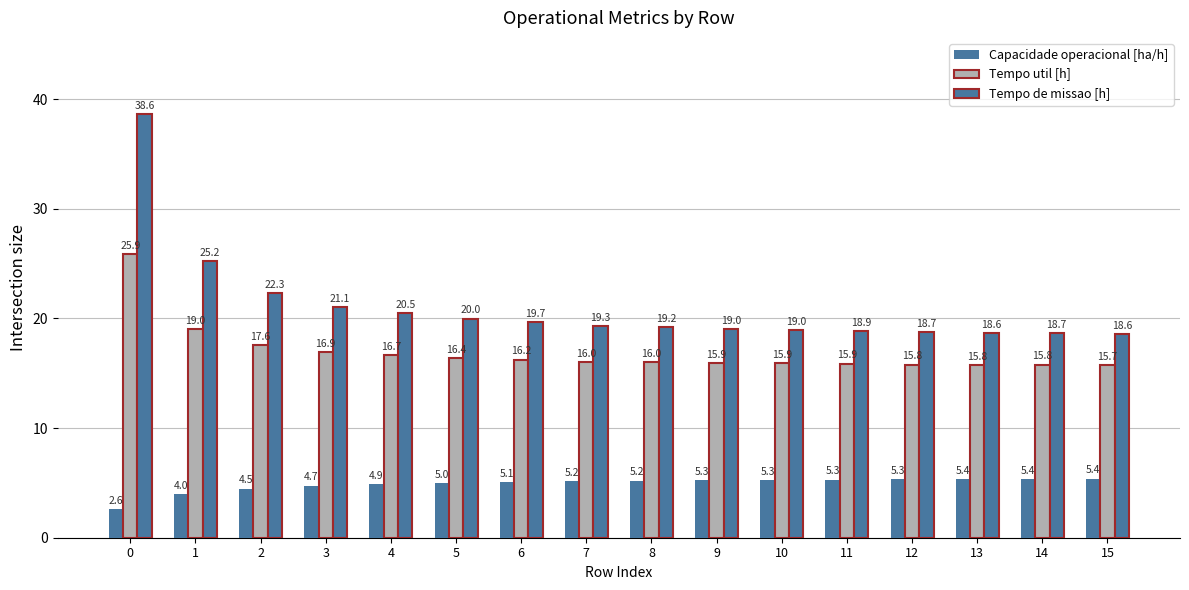

What is the difference between the maximum and minimum values in the Tempo util [h] series?

10.1